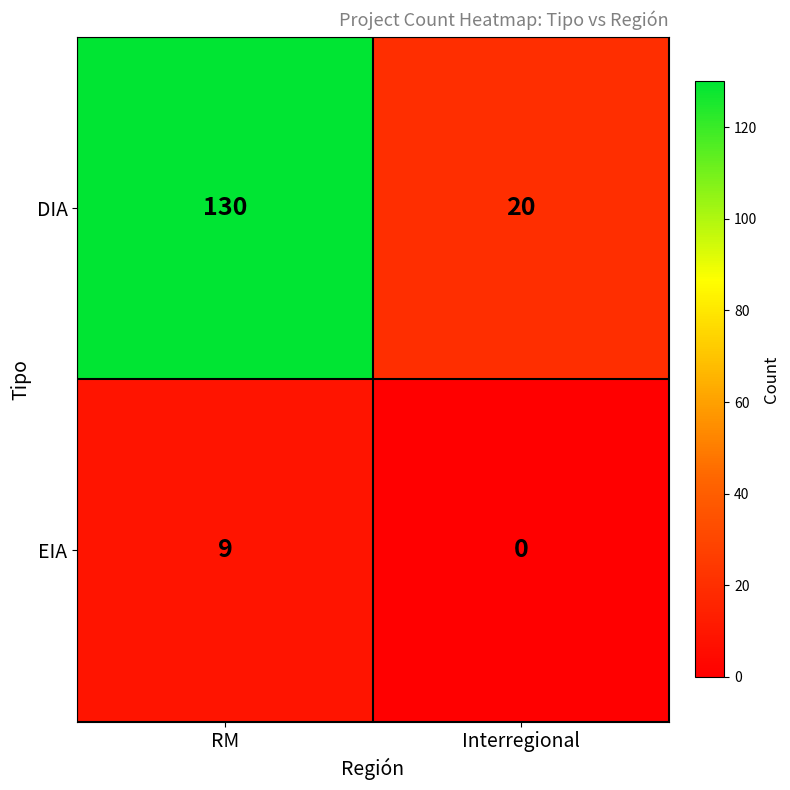

Which category has the lowest value in the DIA series?

Interregional